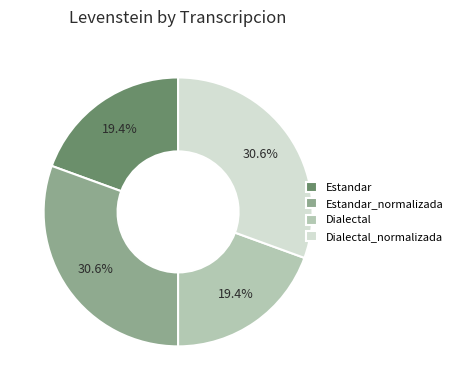

Does Dialectal_normalizada represent more than half of the total?

No